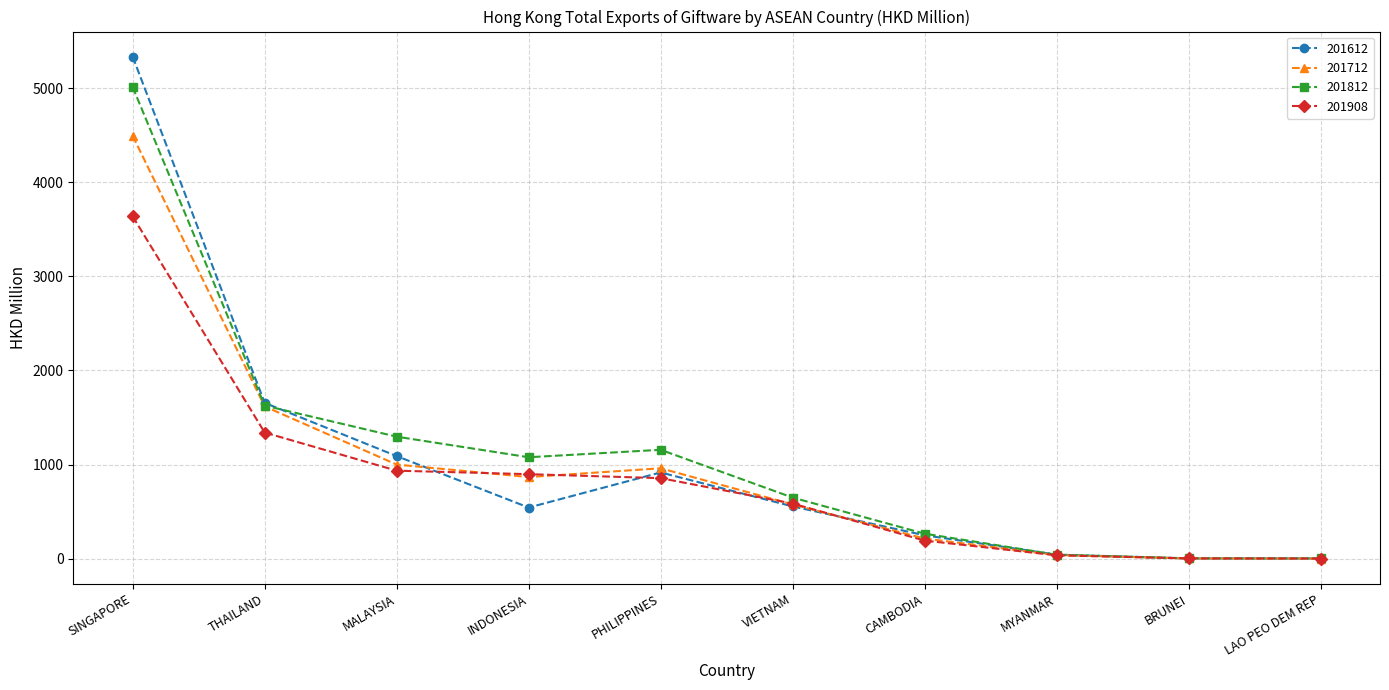

The value of 201908 at MALAYSIA is 935.2. True or false?

True